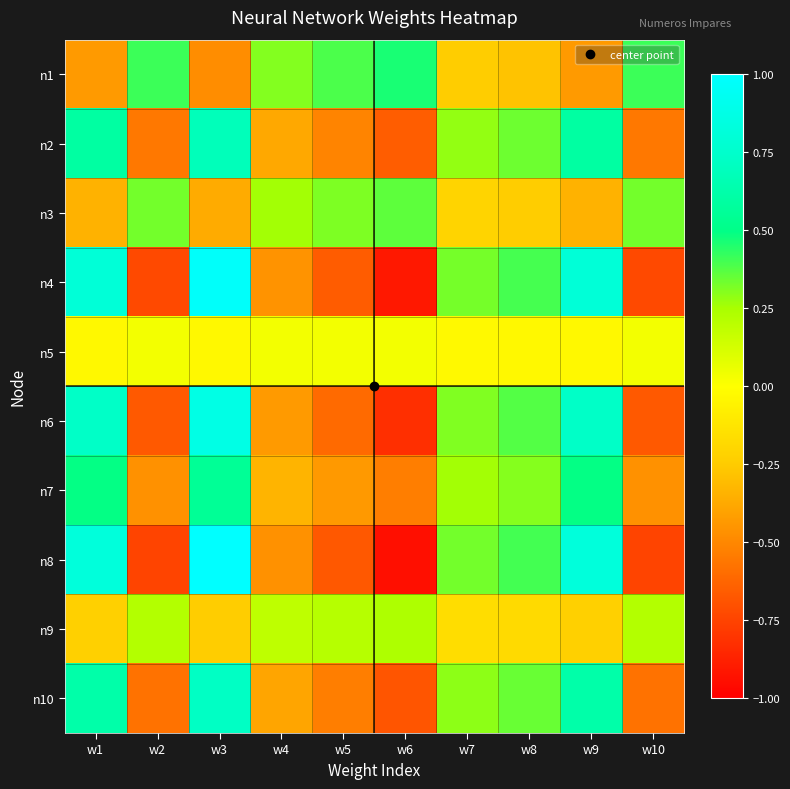

What is the spread (max minus min) of values at w1?

1.3